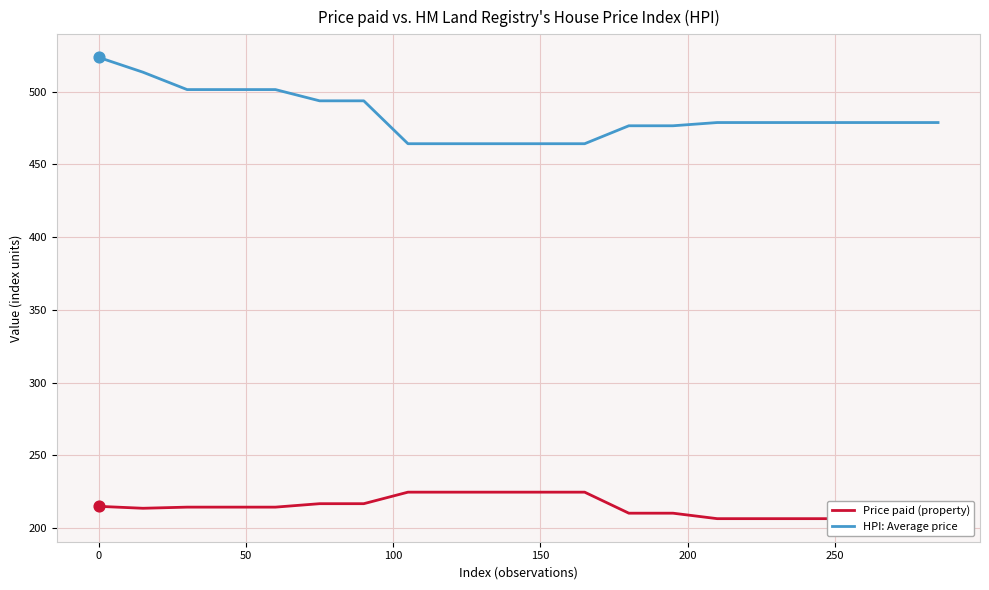

Which series contains the lowest Y value?

Price paid (property)